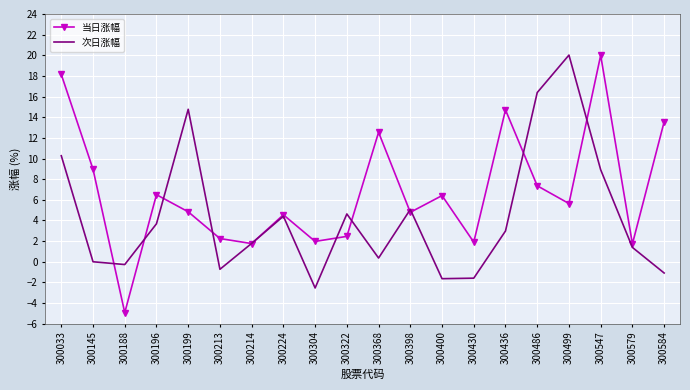

What is the sum of all 次日涨幅 values?

86.8